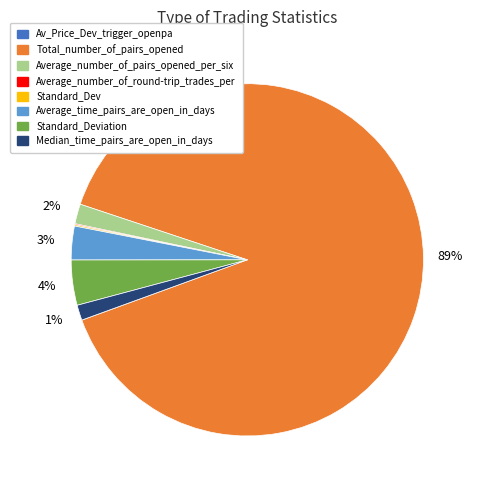

True or false: Average_number_of_pairs_opened_per_six accounts for 2% of the total.

True